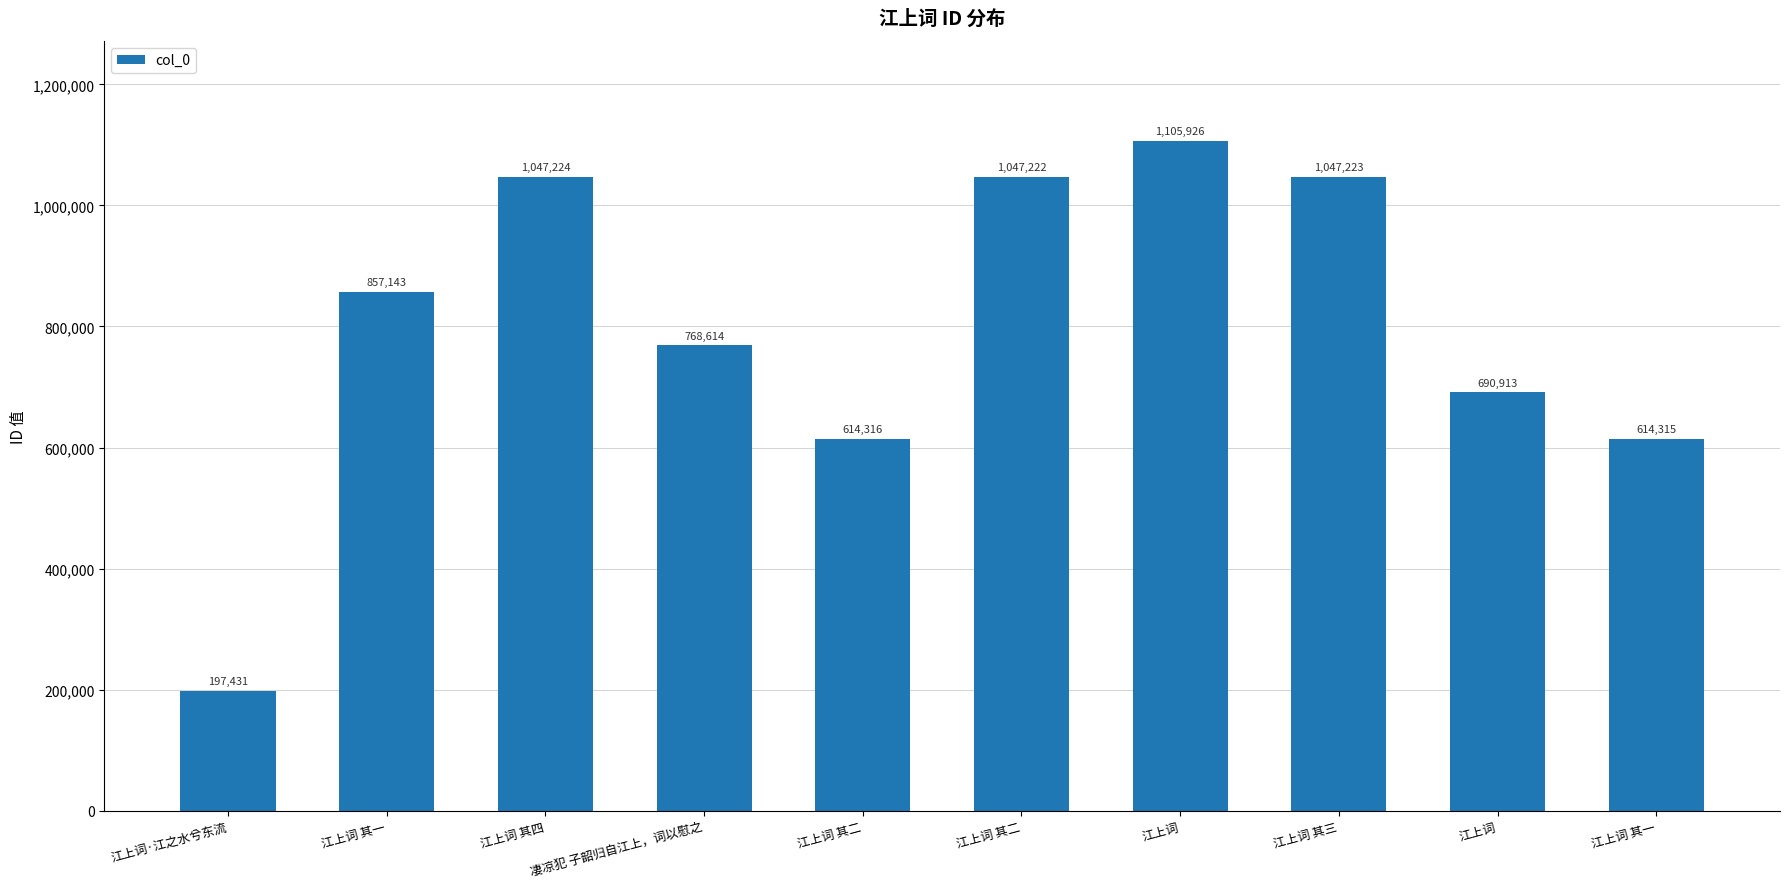

Reading left to right, transcribe all the data shown in this chart.

197431	857143	1047224	768614	614316	1047222	1105926	1047223	690913	614315